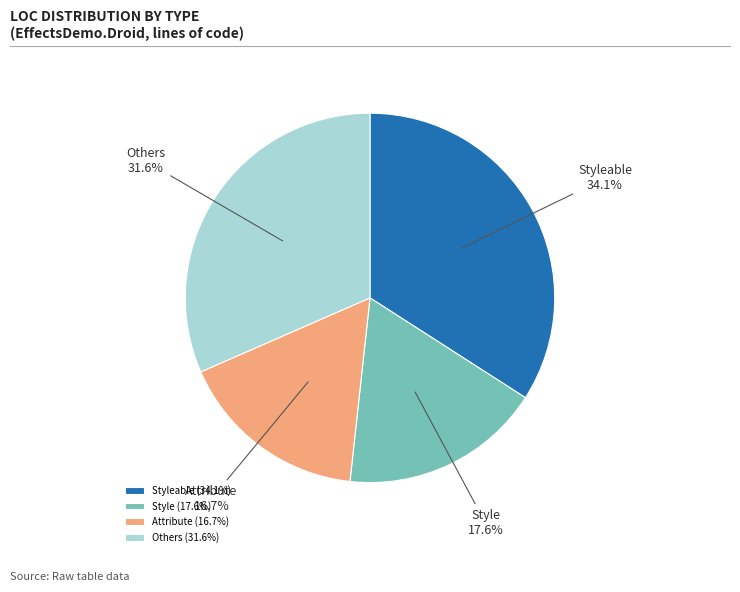

Does Attribute represent more than half of the total?

No